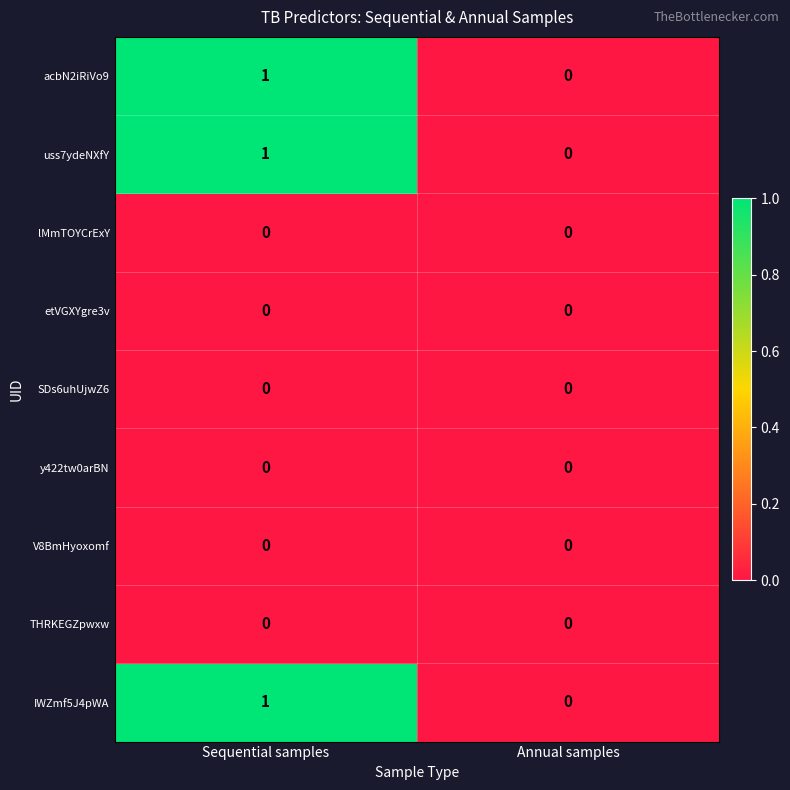

Which category has the lowest value in the uss7ydeNXfY series?

Annual samples